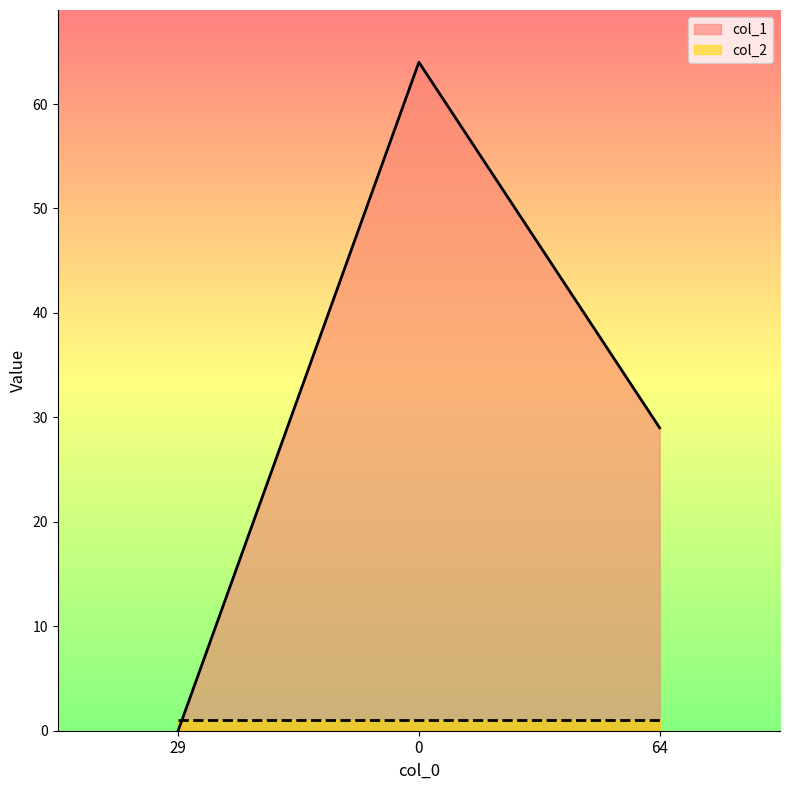

What is the label of the 3rd point from the left?

64